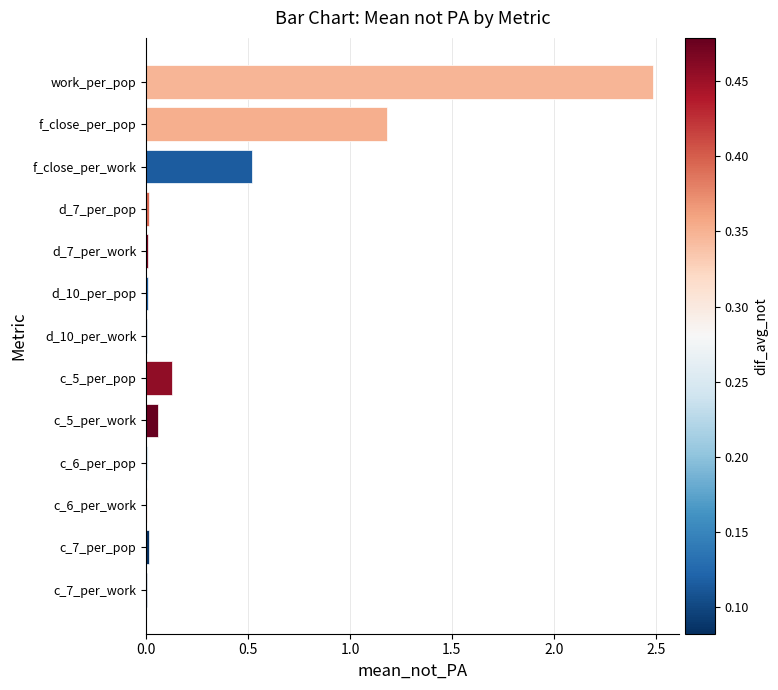

The value at d_10_per_pop is 0.0. True or false?

True